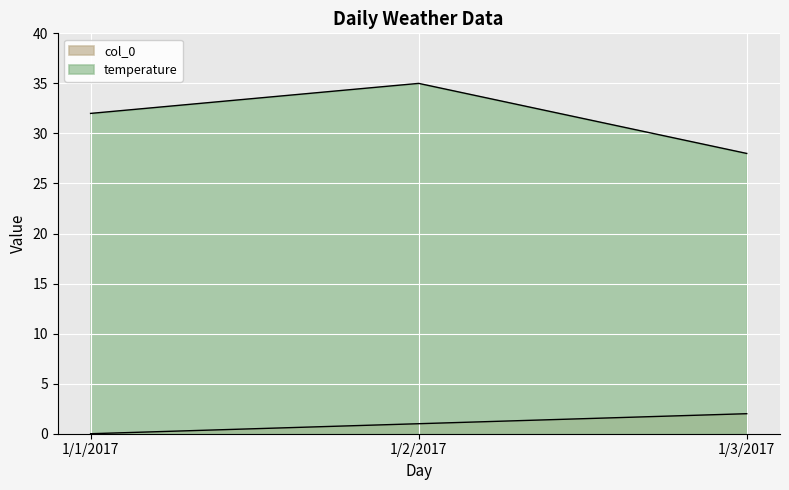

Count the temperature values in the range 28 to 35.

3